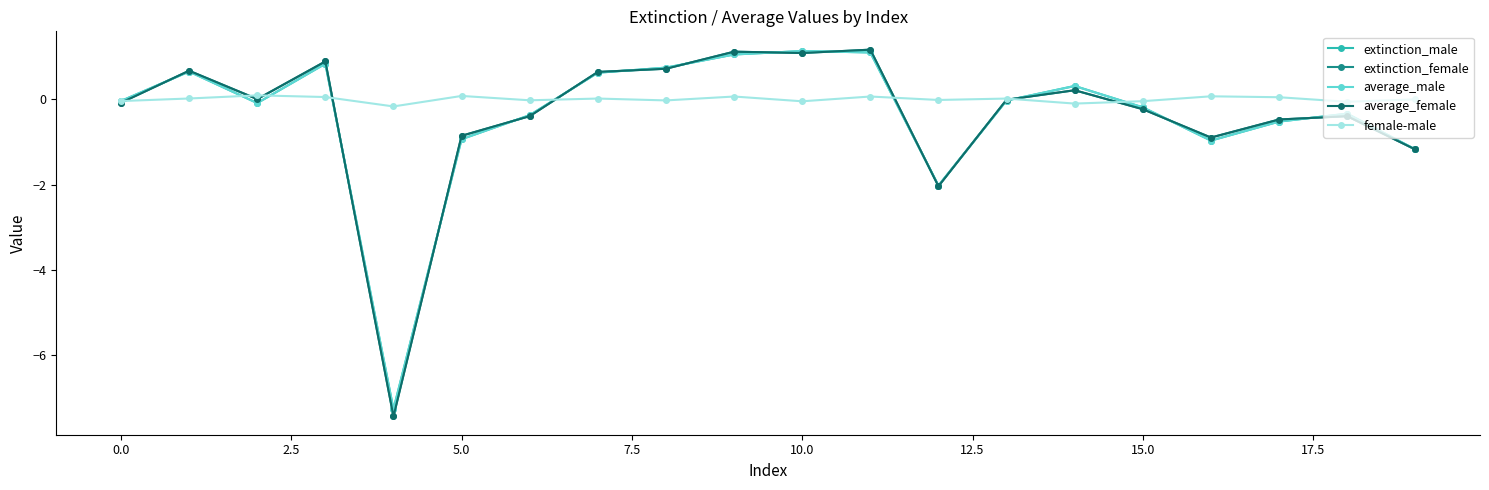

At how many categories does at least one series exceed -2?

20